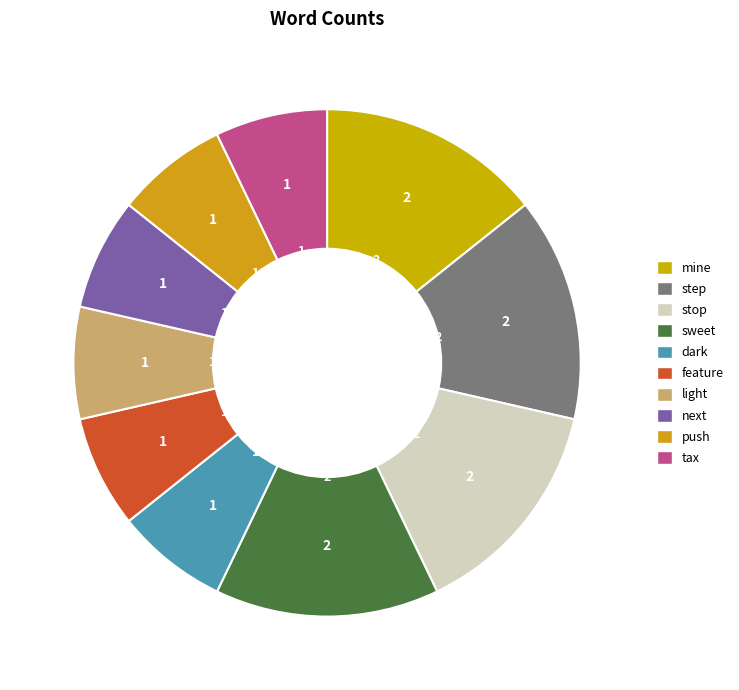

How many segments does this pie chart have?

10